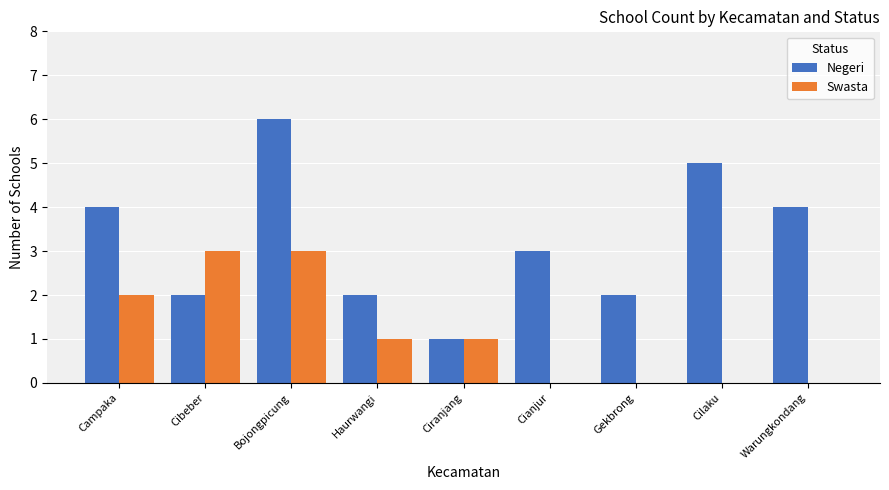

What is the sum of all Swasta values?

10